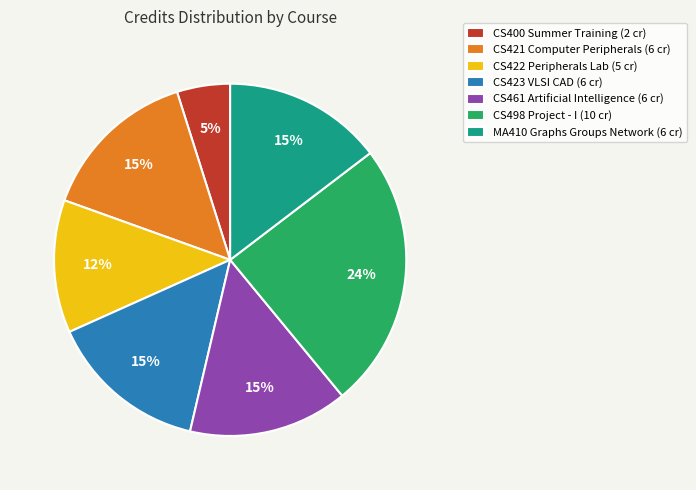

True or false: MA410 Graphs Groups Network accounts for 15% of the total.

True